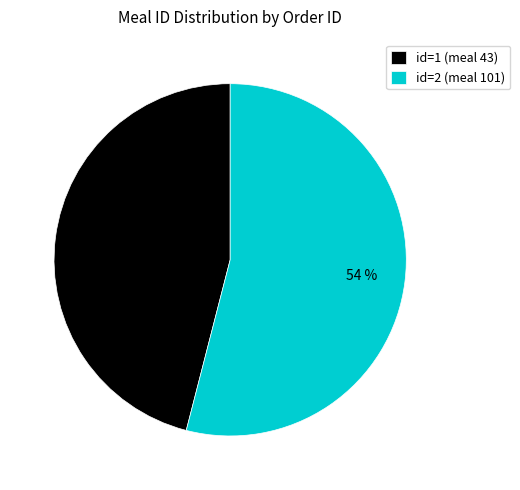

Do id=1 (meal 43) and id=2 (meal 101) together represent more than half of the pie?

Yes